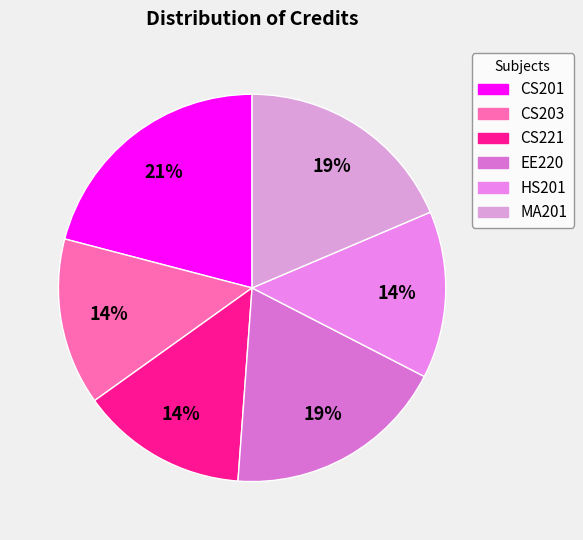

Count the number of slices in the pie.

6